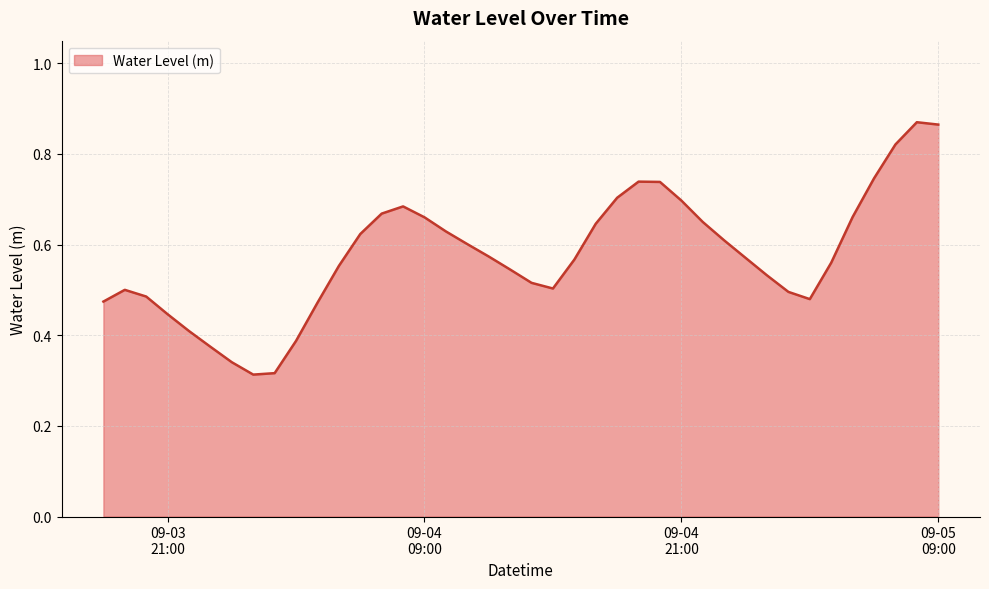

Does the chart have visible grid lines?

Yes